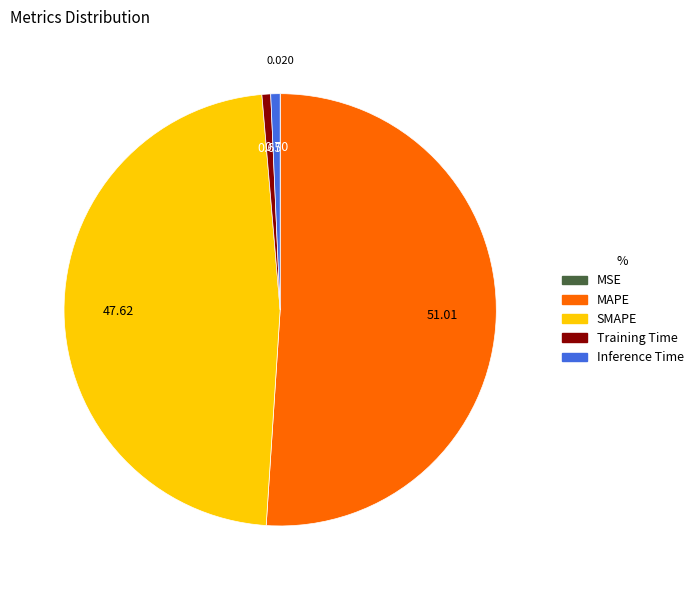

Which slice is the largest?

MAPE